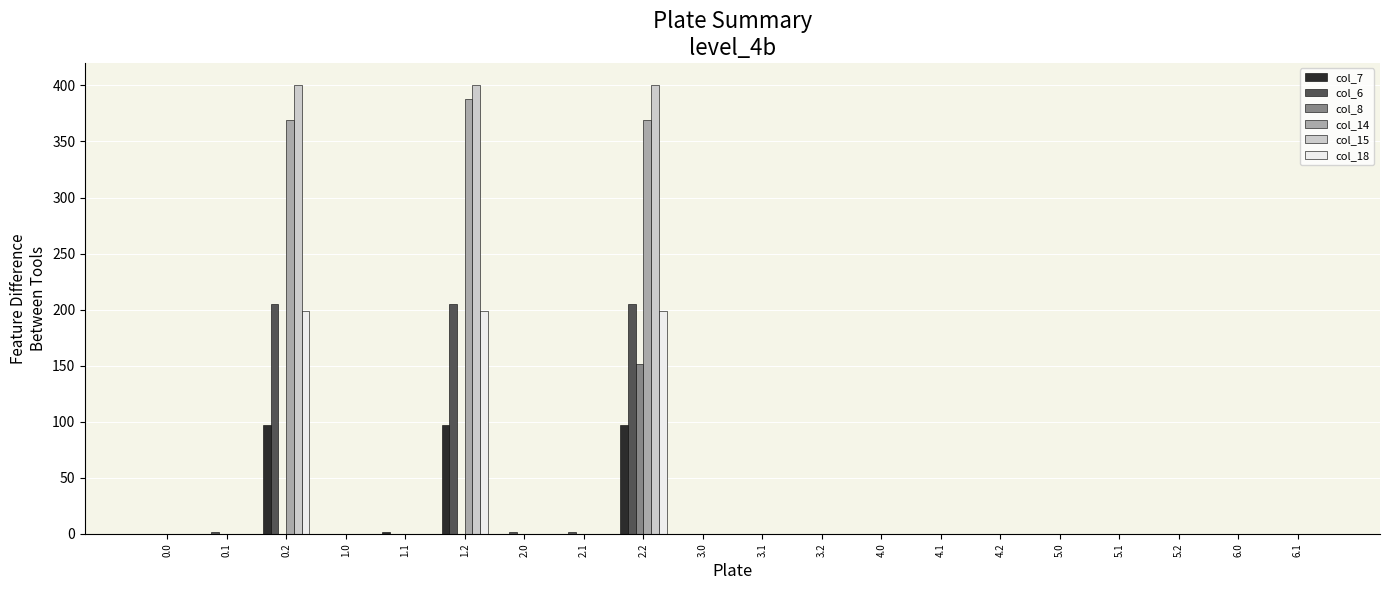

How many values in the col_15 series exceed 0?

3